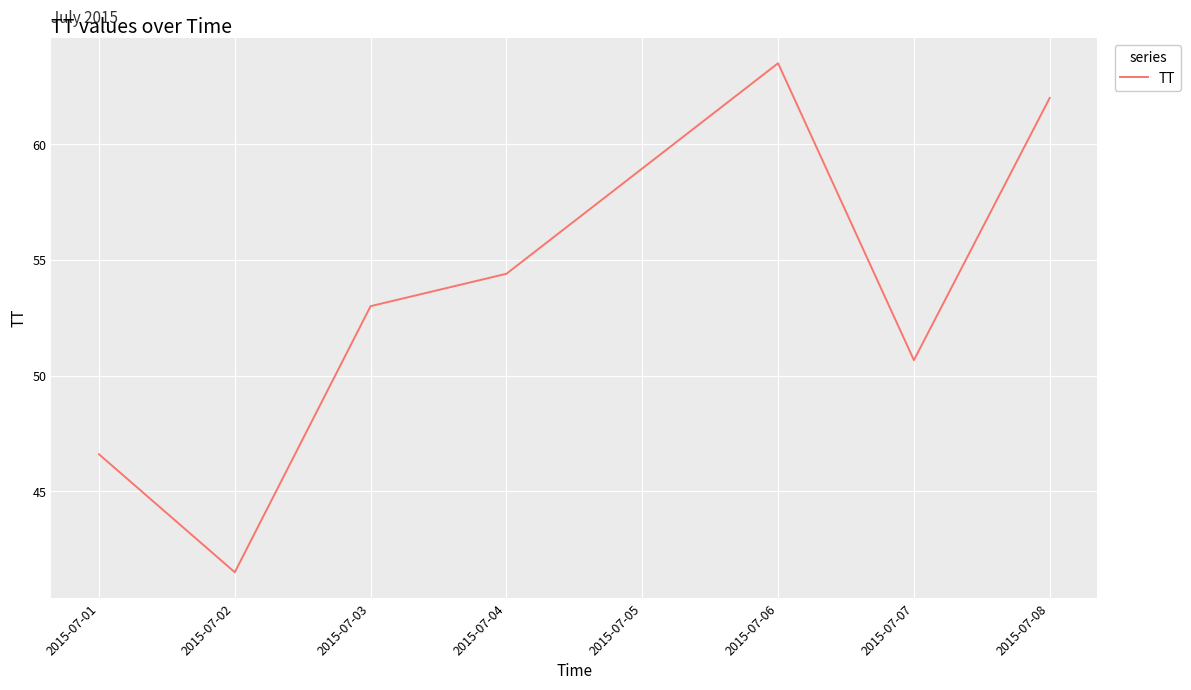

What is the change in value from 2015-07-06 to 2015-07-07?

-12.8